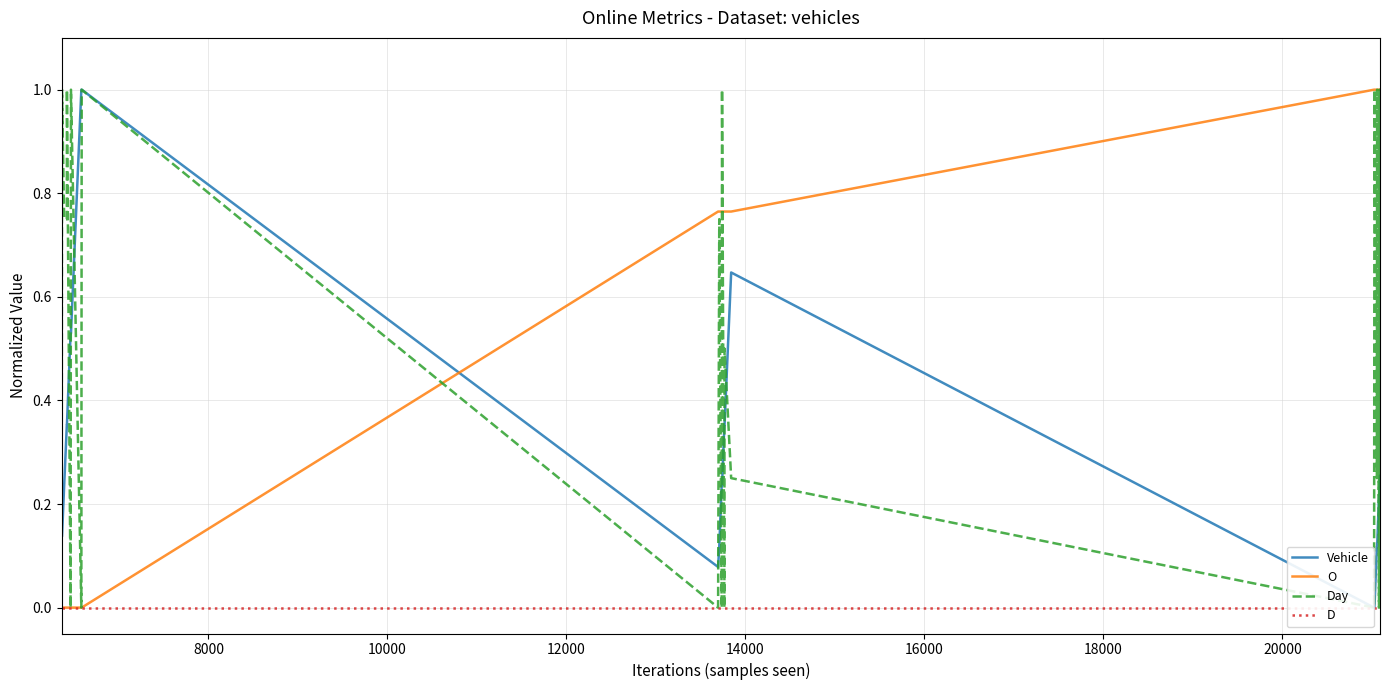

Which series has the largest total across all categories?

O